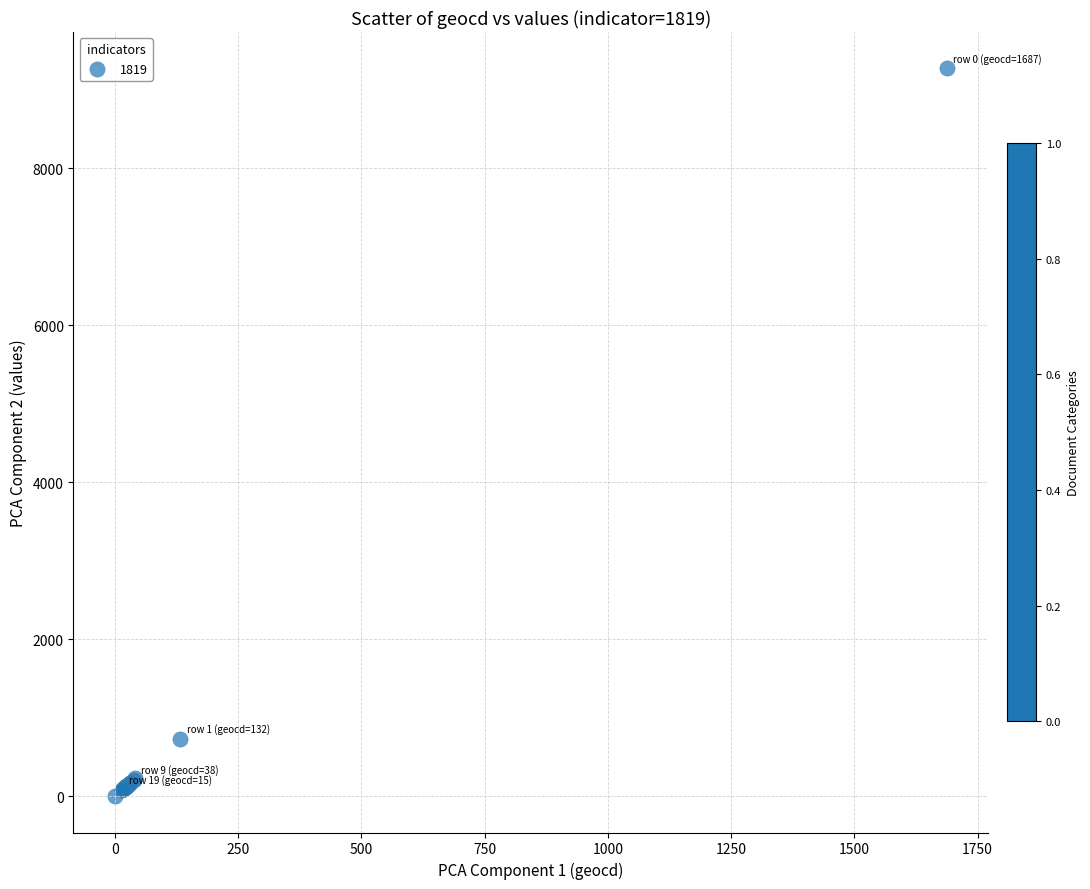

What Y value in the scatter plot is closest to 4637?

725